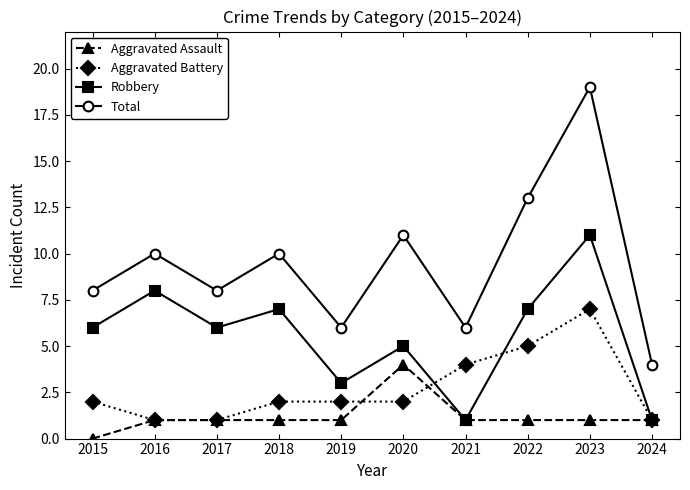

True or false: Aggravated Battery has a value of 1 at 2018.

False